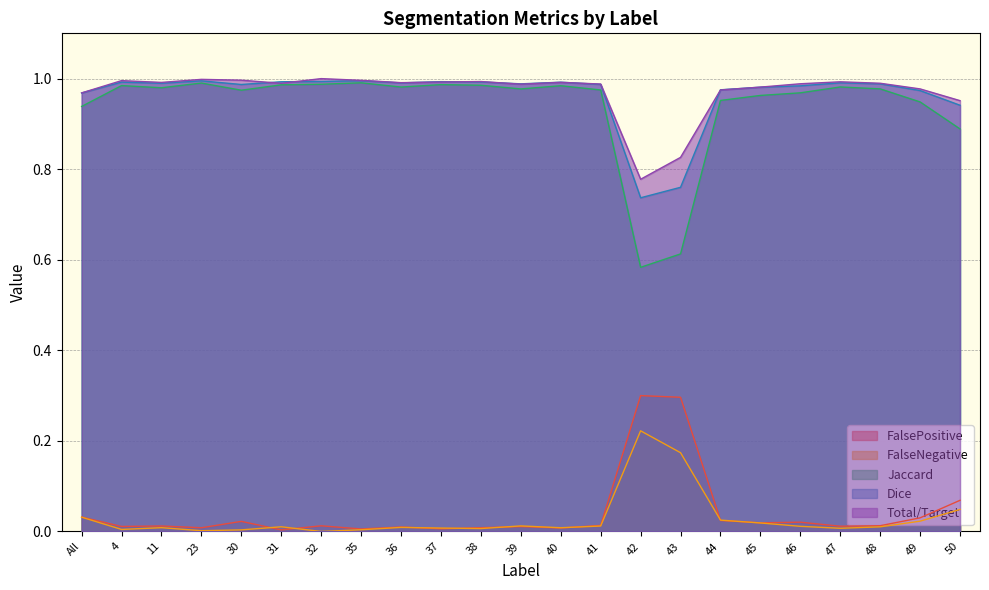

What are all the series names shown in the legend?

FalsePositive, FalseNegative, Jaccard, Dice, Total/Target